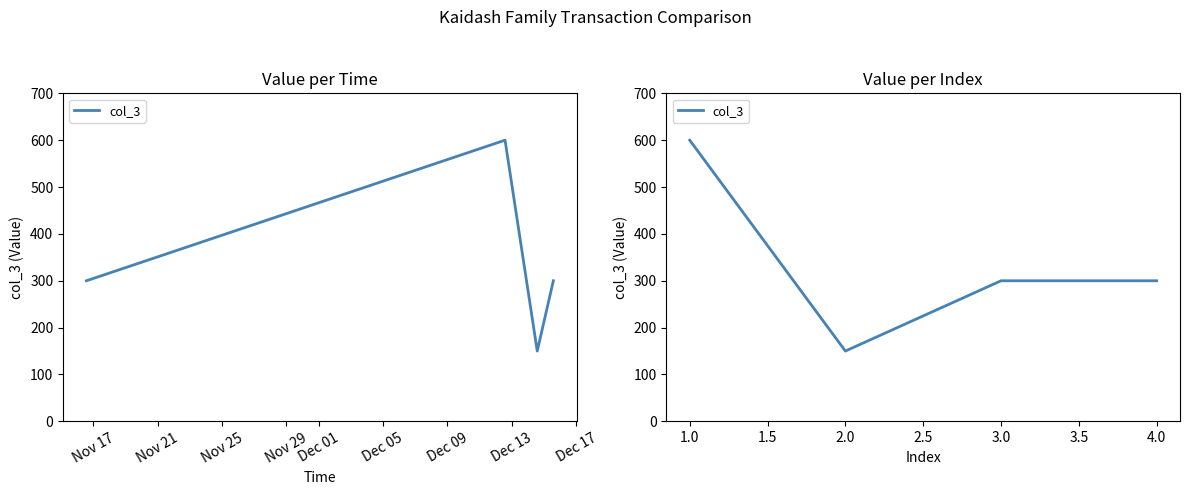

What is the value of the 4th point from the left?

300